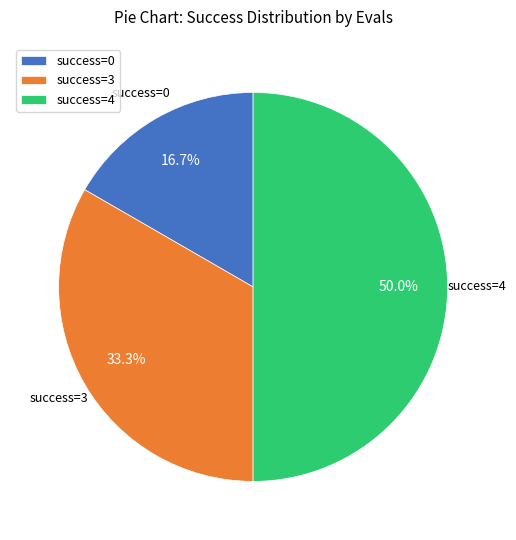

What percentage do success=3 and success=0 together represent?

50.0%